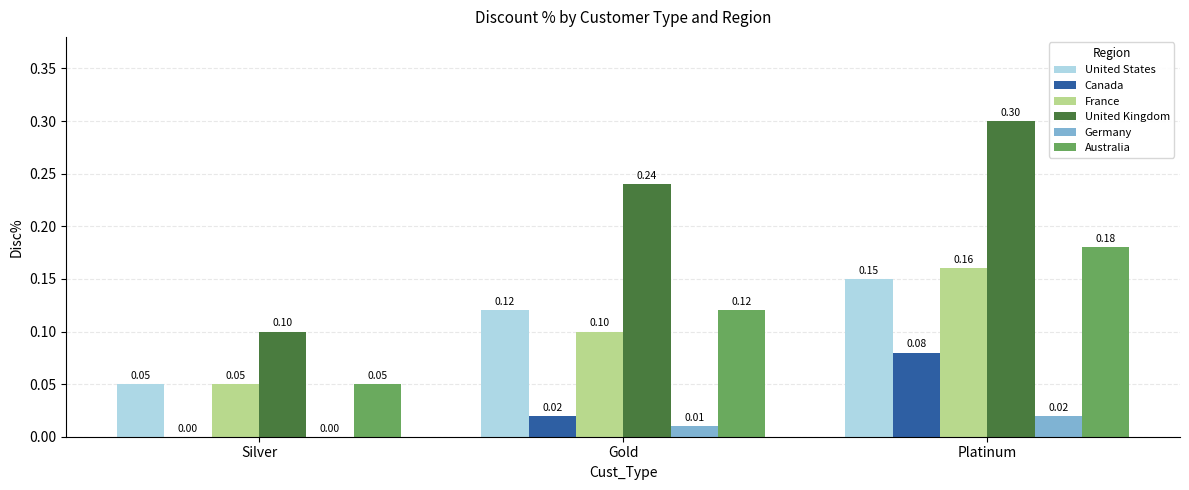

The value of Australia at Silver is 0.1. True or false?

True